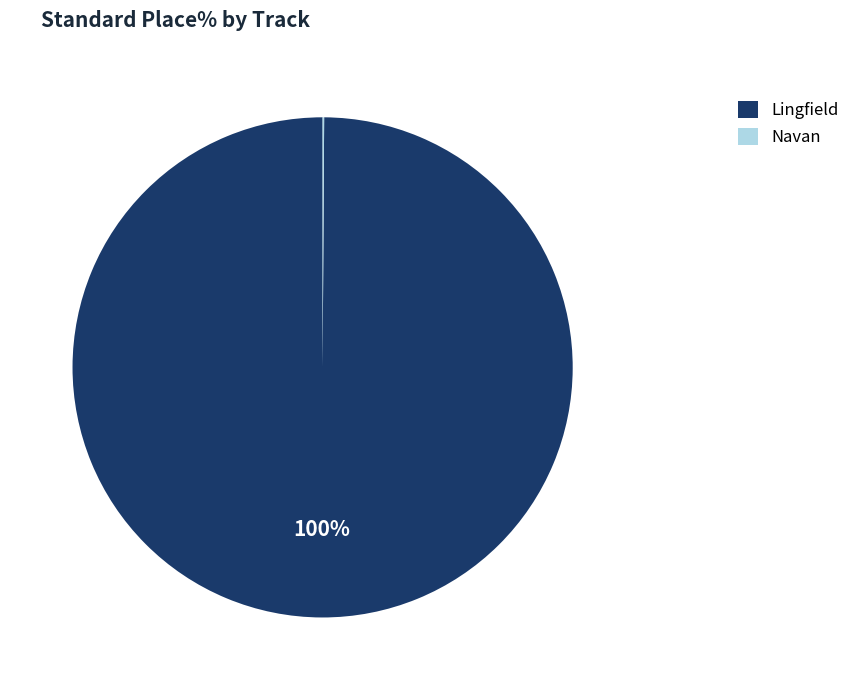

To the nearest percent, what is the average slice percentage?

50%